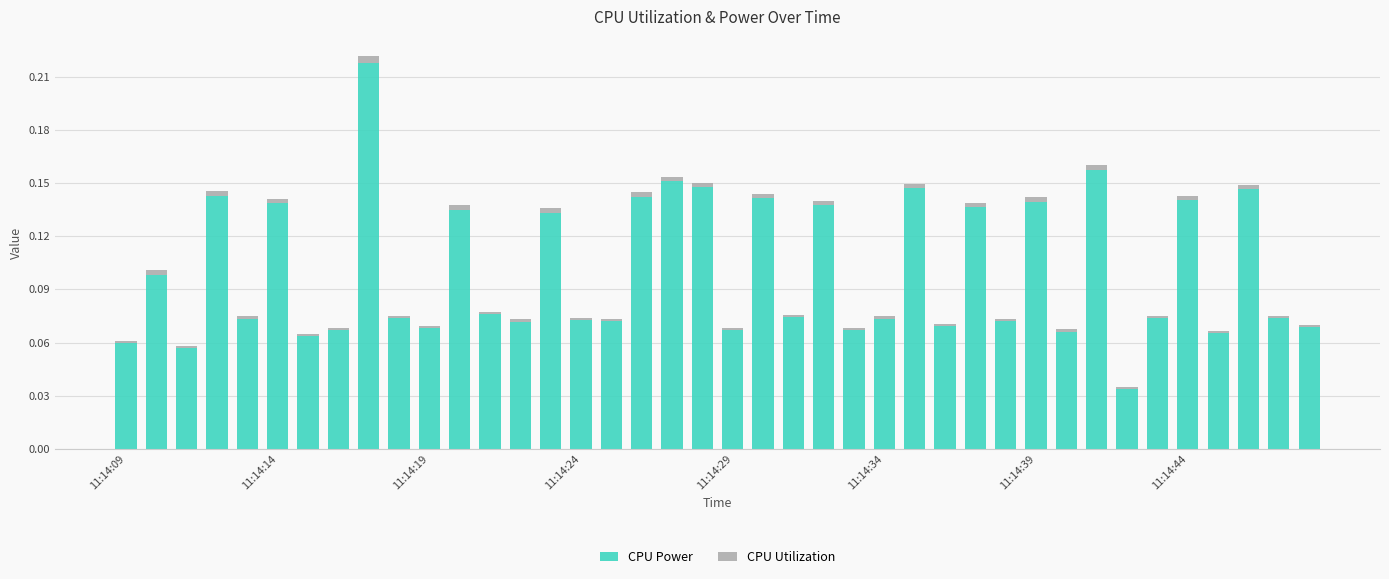

What is the sum of all CPU Power values?

4.0